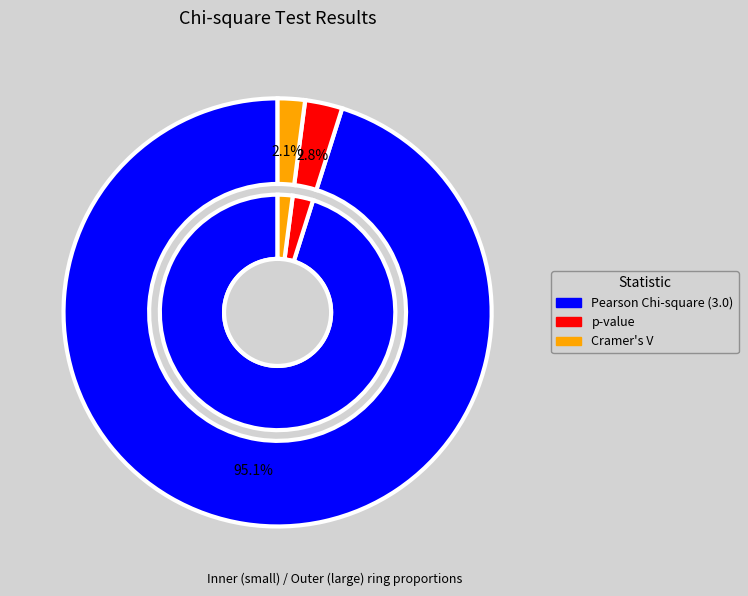

How many segments does this pie chart have?

3